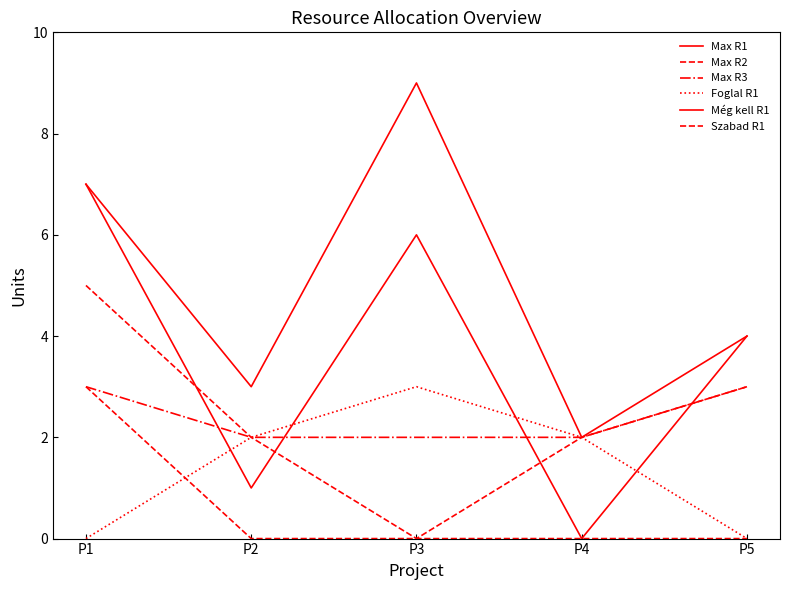

At how many categories does at least one series exceed 3?

3